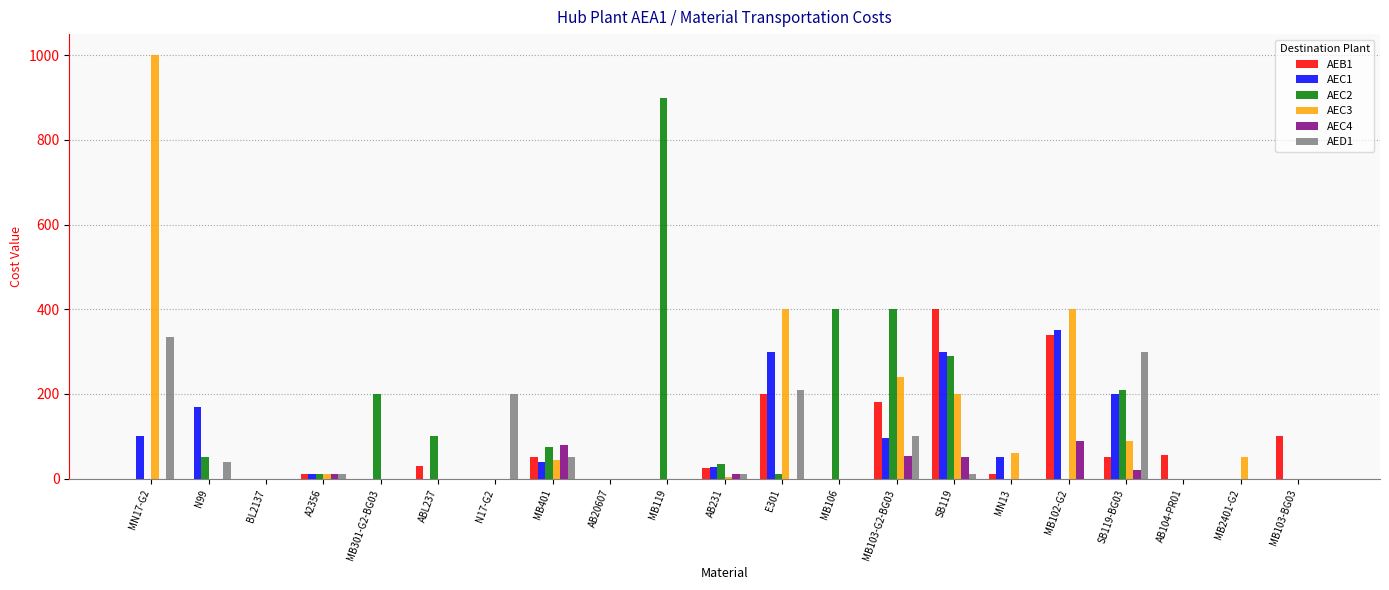

What is the sum of all AEC4 values?

314